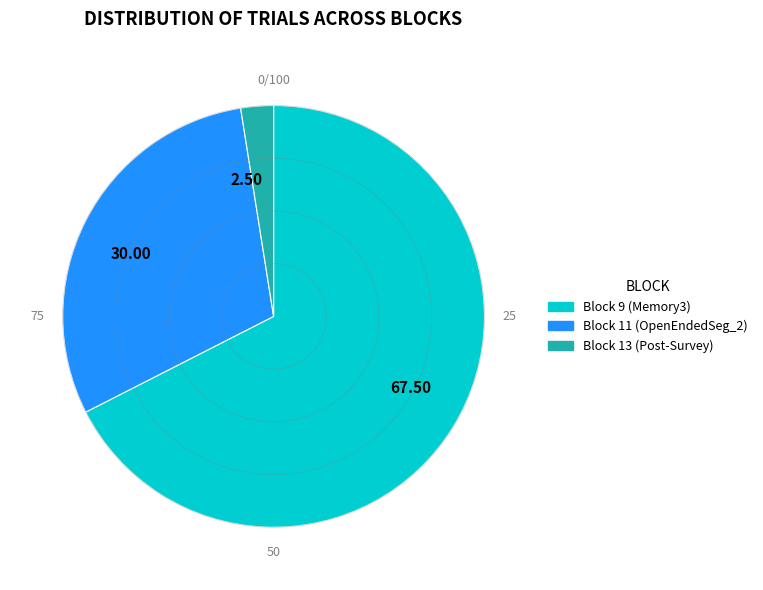

Do Block 13 (Post-Survey) and Block 11 (OpenEndedSeg_2) together represent more than half of the pie?

No